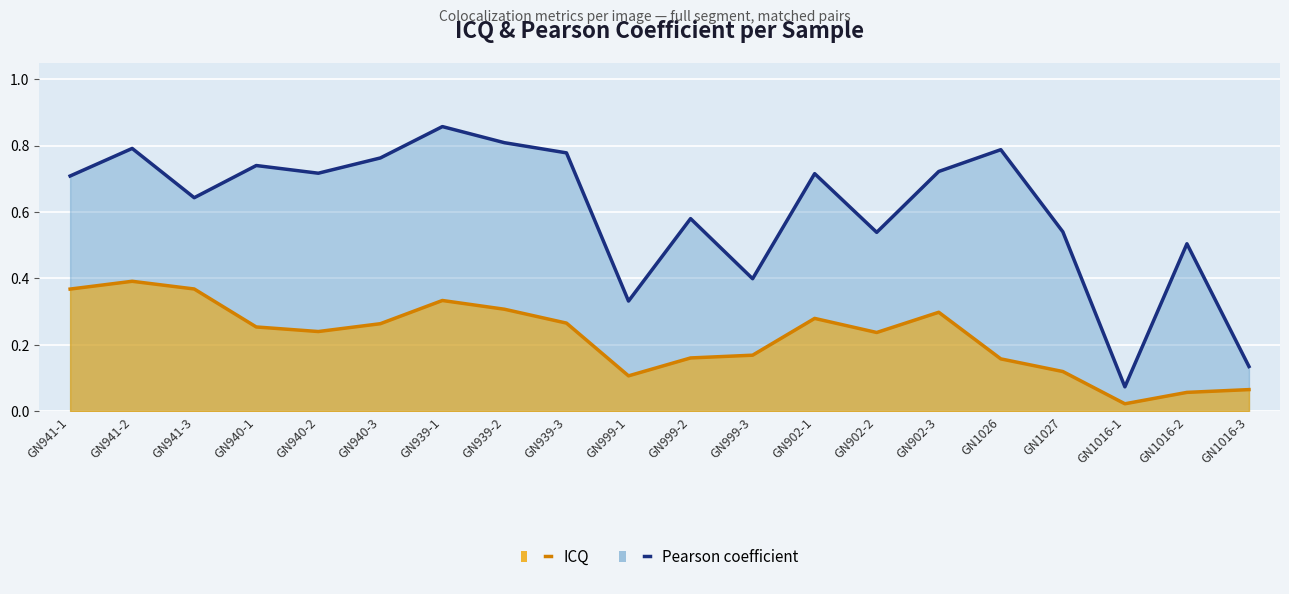

What are all the series names shown in the legend?

Pearson coefficient, ICQ